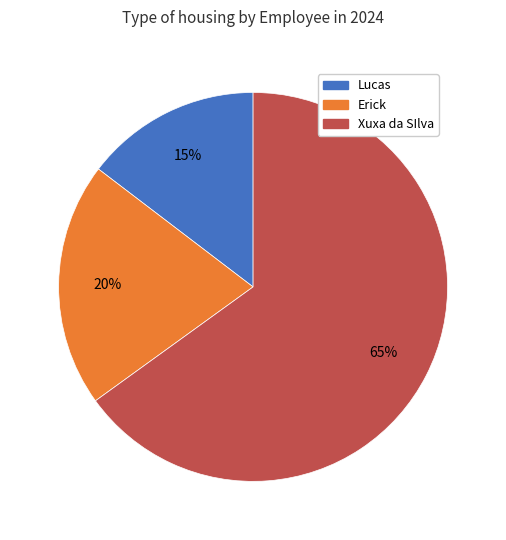

What is the majority slice?

Xuxa da SIlva